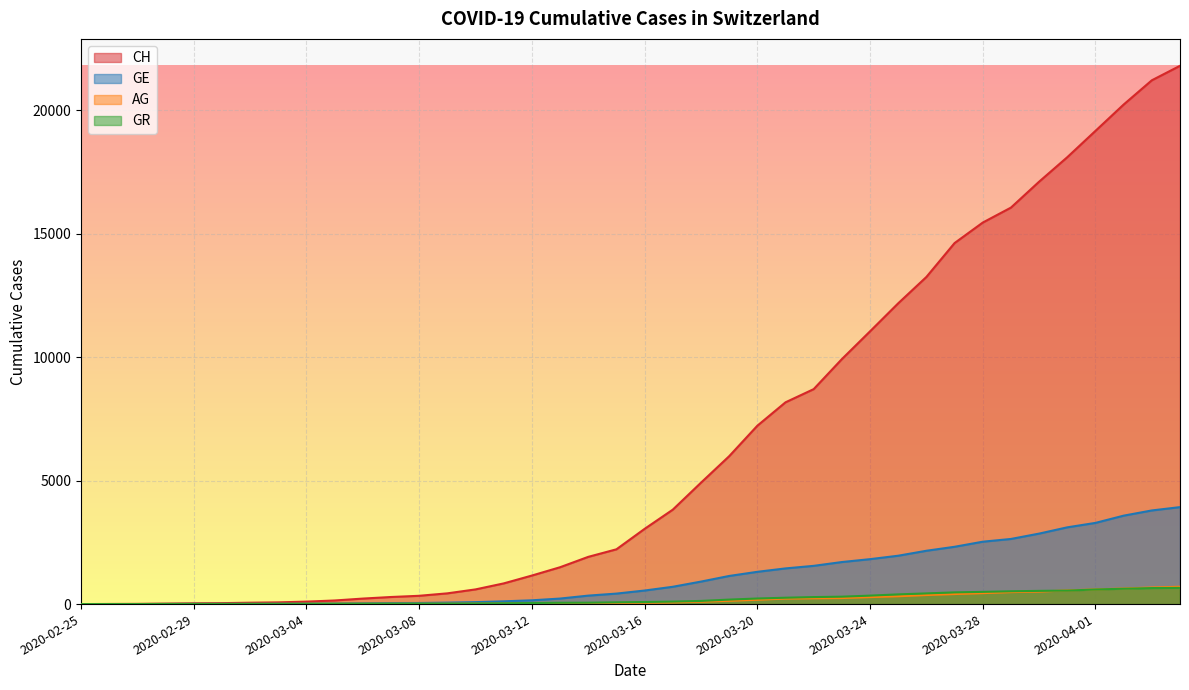

How many lines are shown in the chart?

4